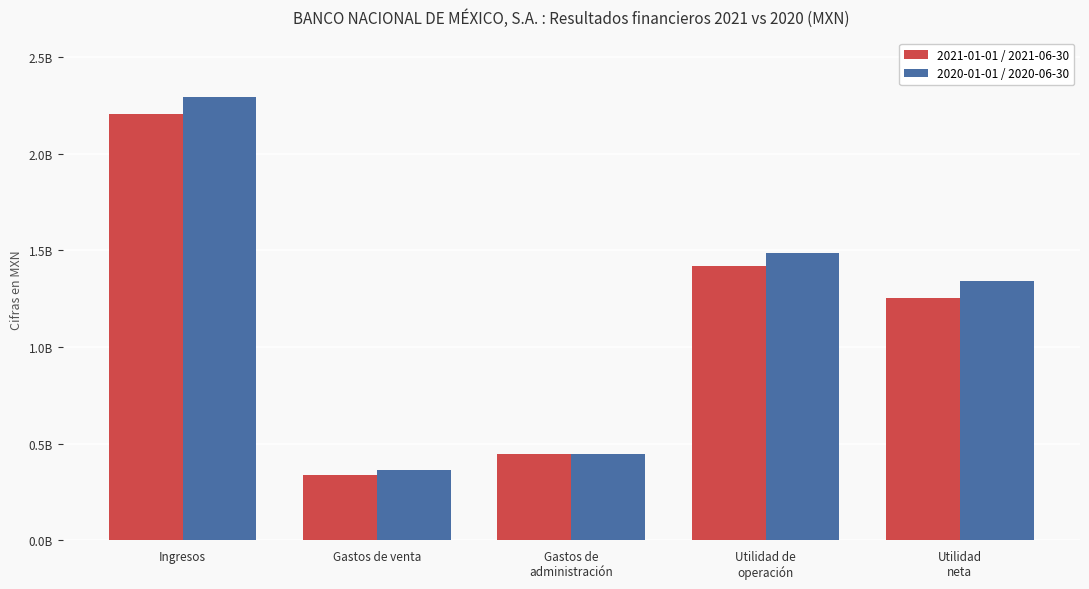

At which label does 2020-01-01 / 2020-06-30 reach its peak?

Ingresos